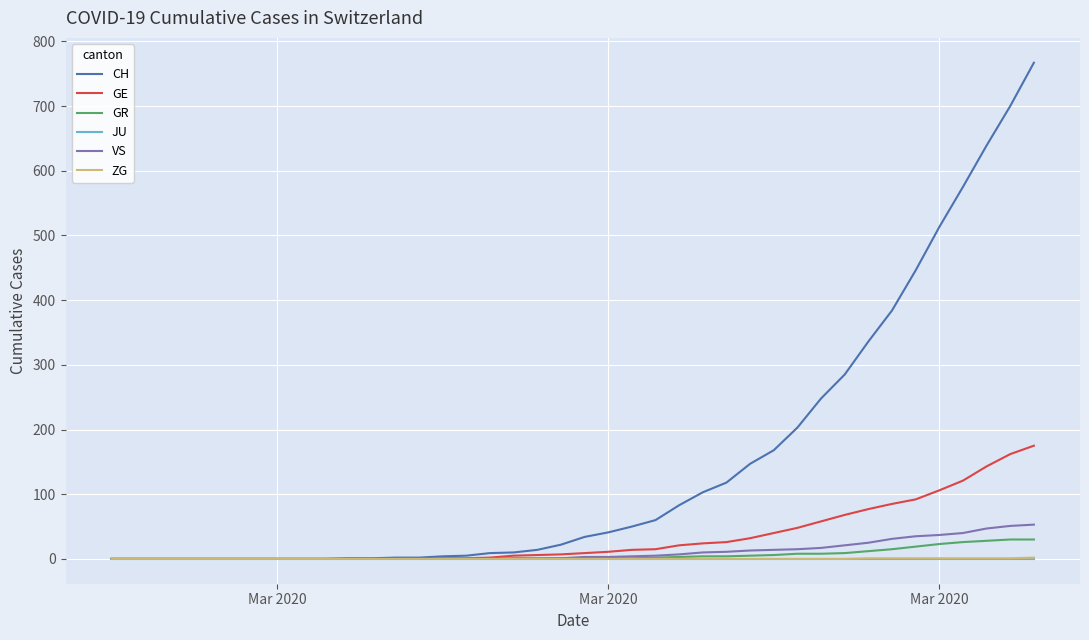

What is the maximum value shown in the chart?

767